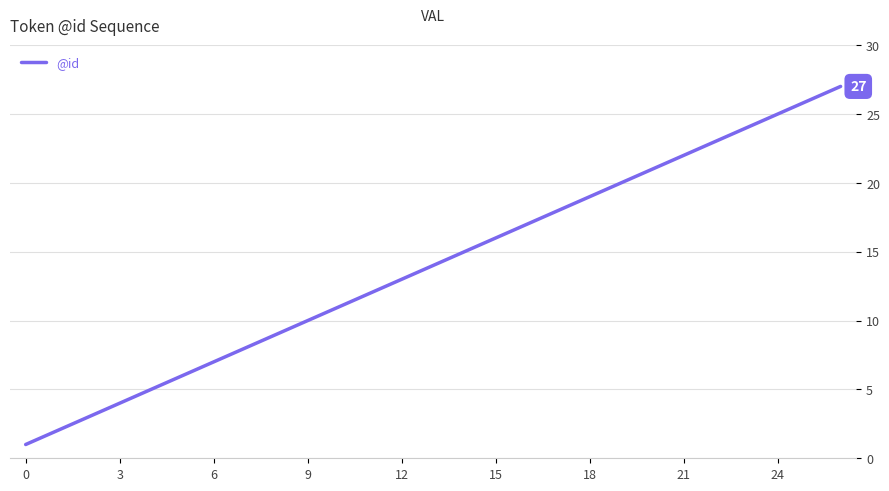

What is the average value?

14